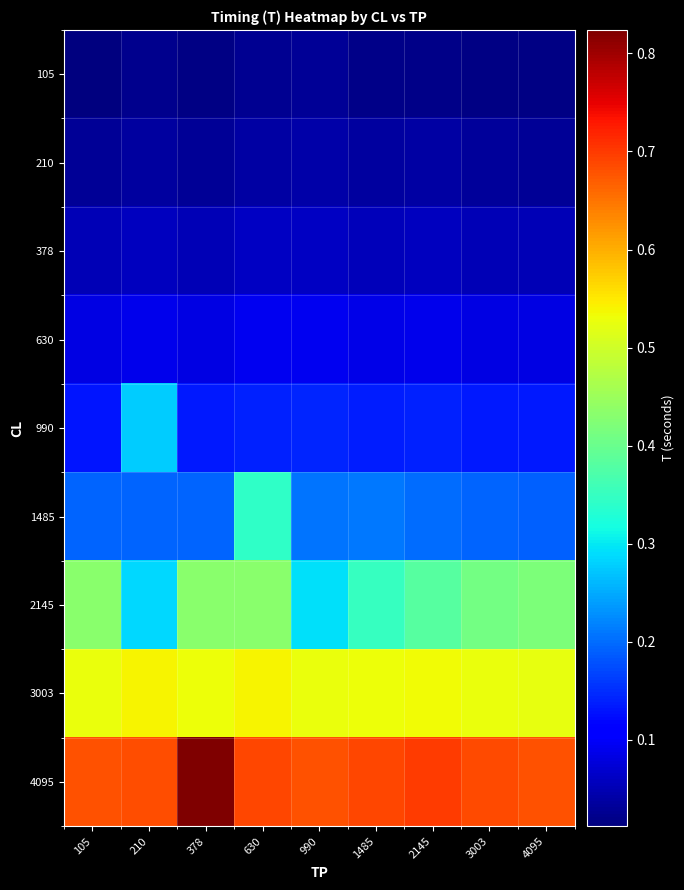

Reading left to right, transcribe all the data shown in this chart.

105: 105=0.0	210=0.0	378=0.0	630=0.0	990=0.0	1485=0.0	2145=0.0	3003=0.0	4095=0.0
210: 105=0.0	210=0.0	378=0.0	630=0.0	990=0.0	1485=0.0	2145=0.0	3003=0.0	4095=0.0
378: 105=0.1	210=0.1	378=0.1	630=0.1	990=0.1	1485=0.1	2145=0.1	3003=0.1	4095=0.1
630: 105=0.1	210=0.1	378=0.1	630=0.1	990=0.1	1485=0.1	2145=0.1	3003=0.1	4095=0.1
990: 105=0.1	210=0.3	378=0.1	630=0.1	990=0.1	1485=0.1	2145=0.1	3003=0.1	4095=0.1
1485: 105=0.2	210=0.2	378=0.2	630=0.3	990=0.2	1485=0.2	2145=0.2	3003=0.2	4095=0.2
2145: 105=0.4	210=0.3	378=0.4	630=0.4	990=0.3	1485=0.3	2145=0.4	3003=0.4	4095=0.4
3003: 105=0.5	210=0.5	378=0.5	630=0.5	990=0.5	1485=0.5	2145=0.5	3003=0.5	4095=0.5
4095: 105=0.7	210=0.7	378=0.8	630=0.7	990=0.7	1485=0.7	2145=0.7	3003=0.7	4095=0.7